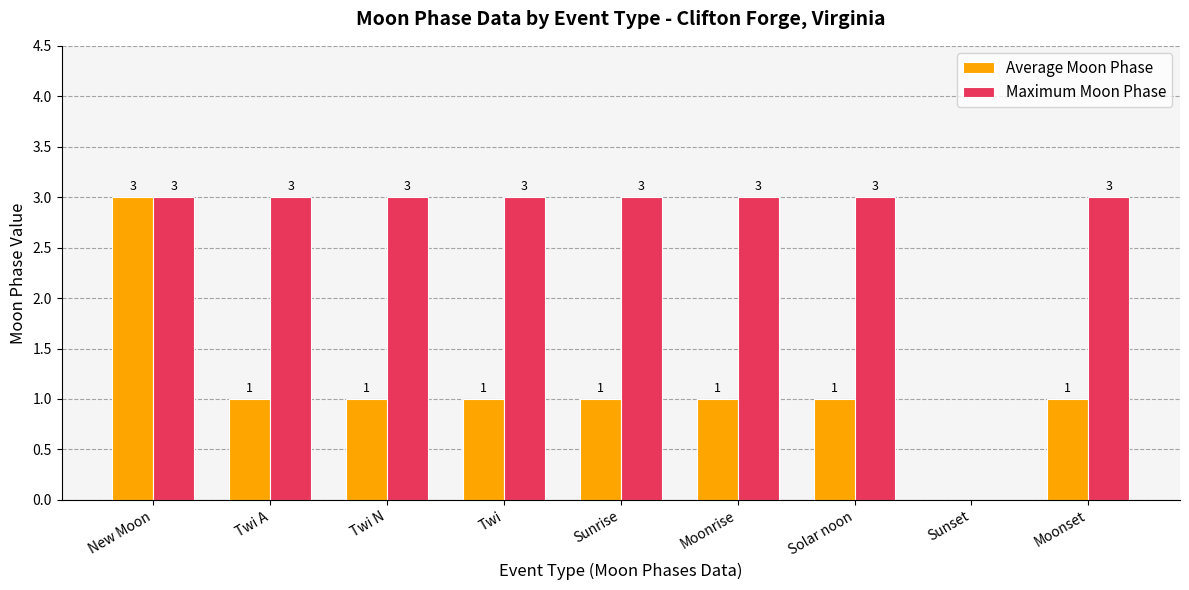

How many distinct data groups are displayed?

2